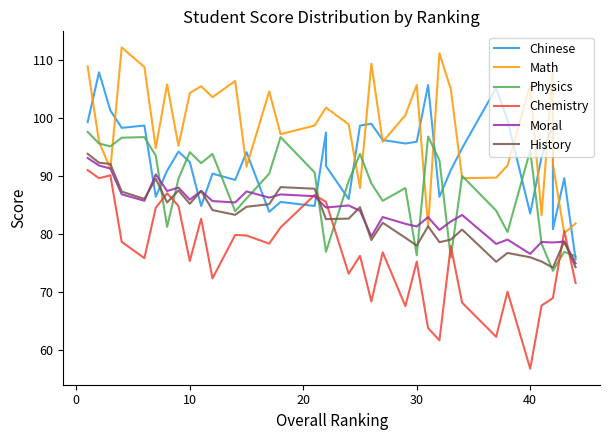

In Moral, how many points are lower than both neighbors (excluding endpoints)?

10